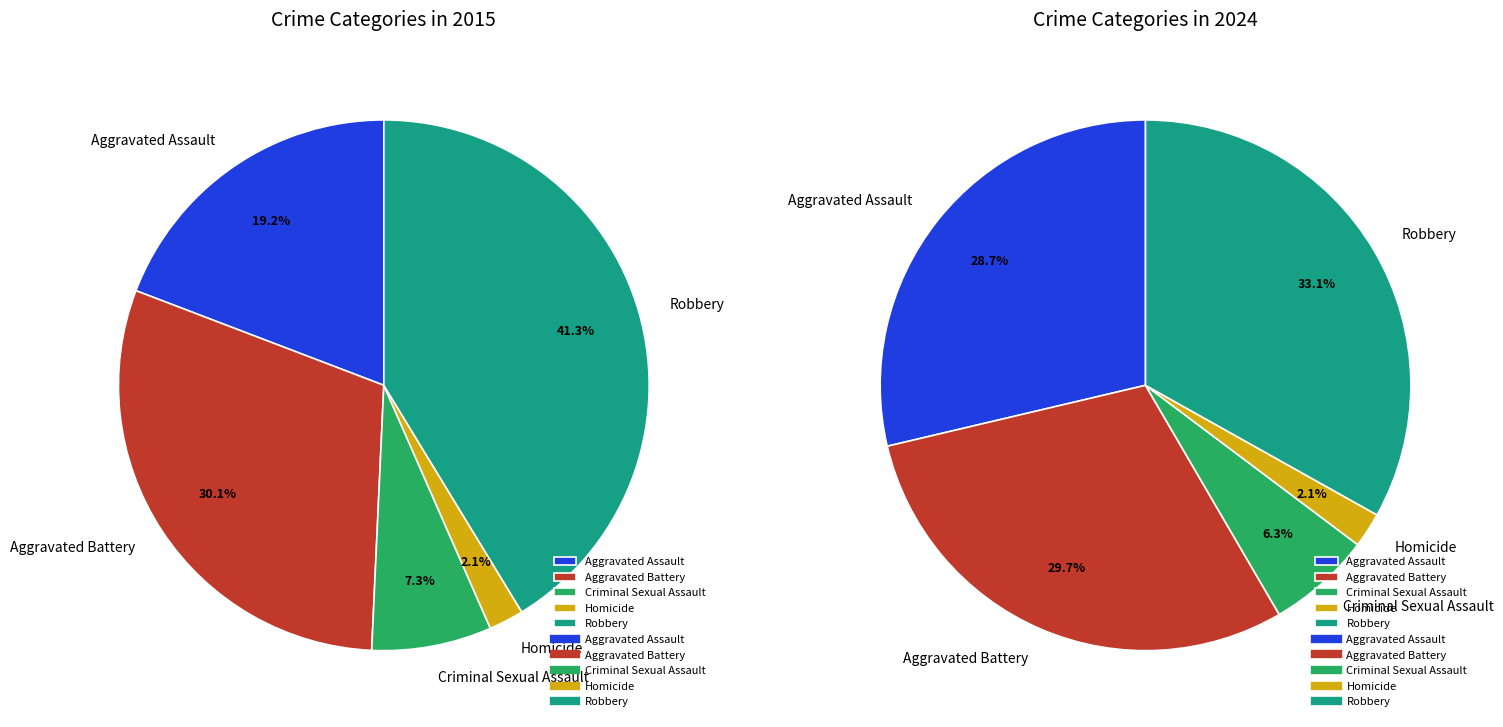

To the nearest percent, what percentage of the pie is Homicide?

2%